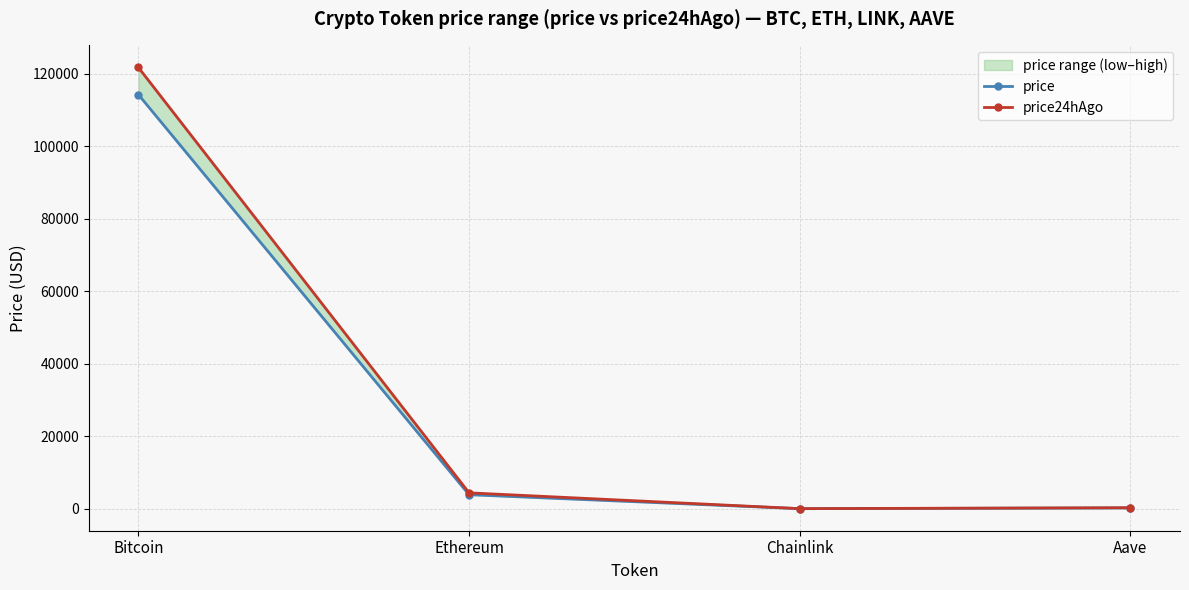

The value of price24hAgo at Chainlink is 22.1. True or false?

True